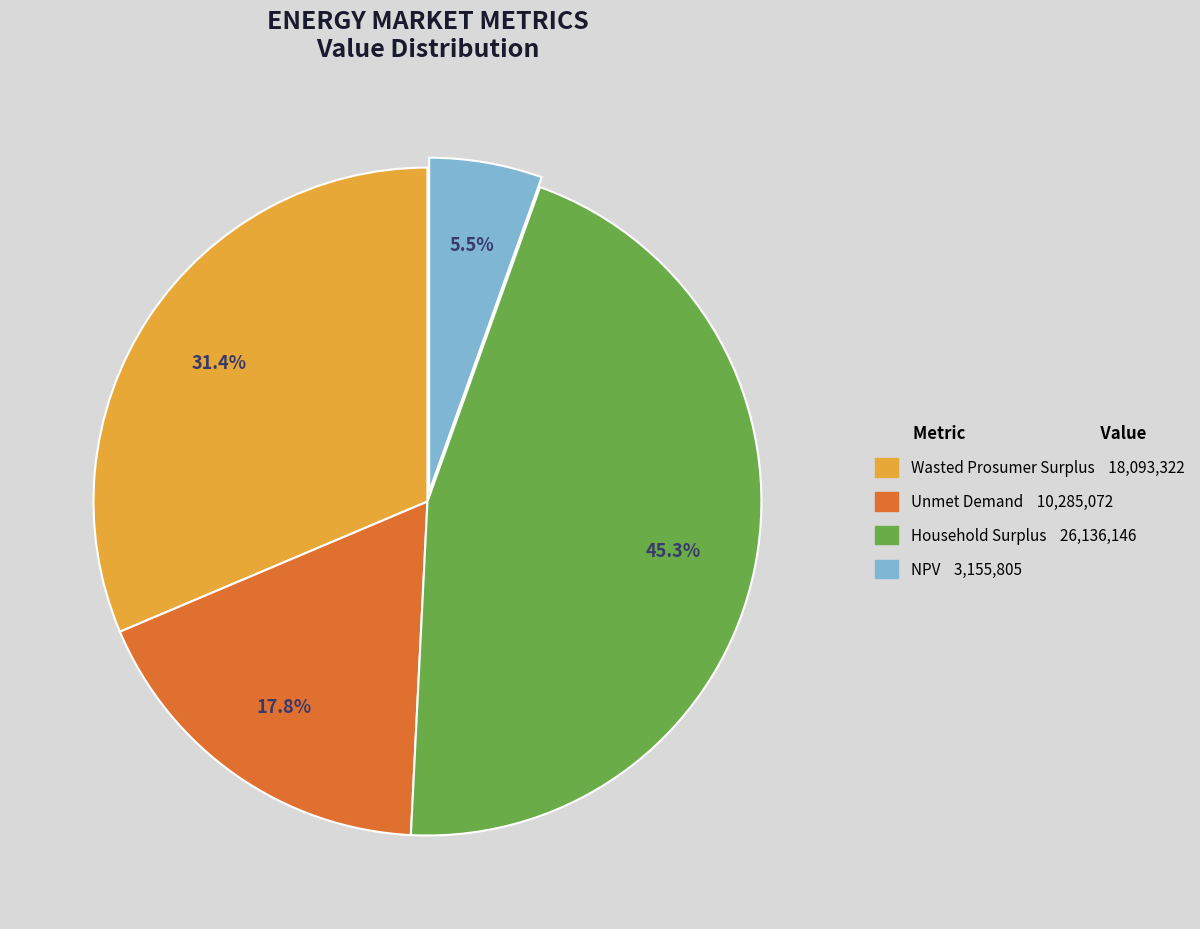

Which slice is the smallest?

NPV